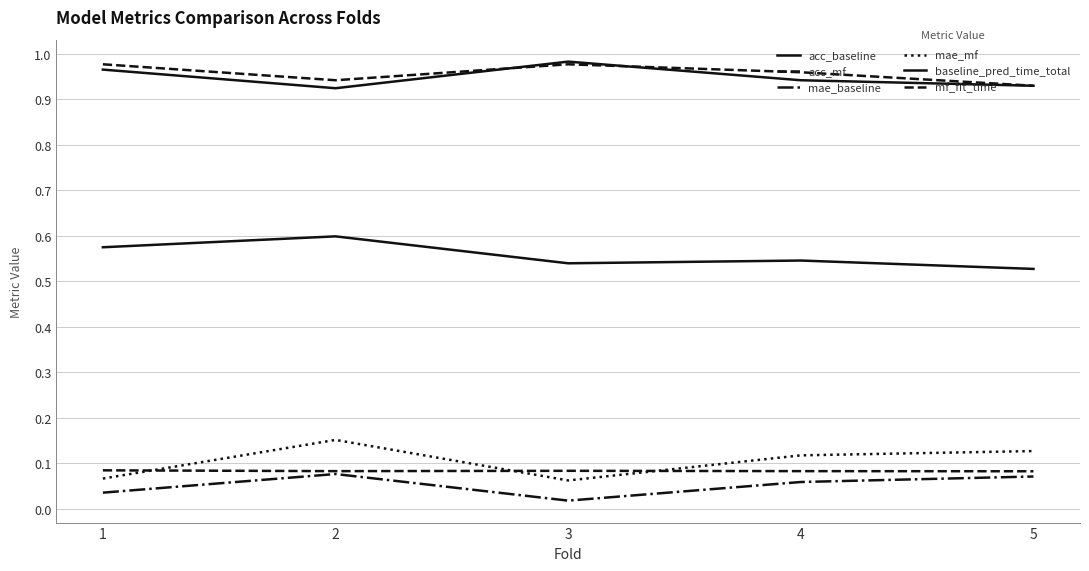

List the labels in order of mf_fit_time value, smallest first.

5, 2, 4, 3, 1